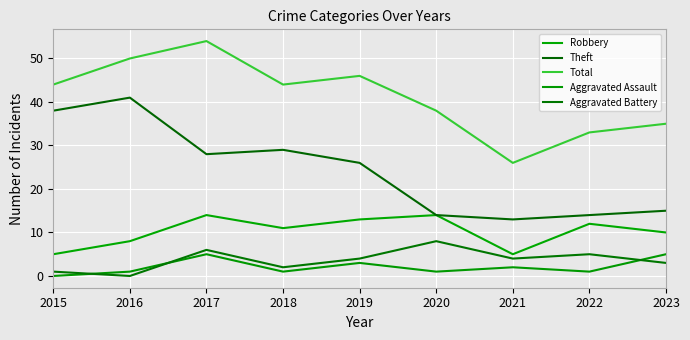

At which category does Total reach its first local valley?

2018